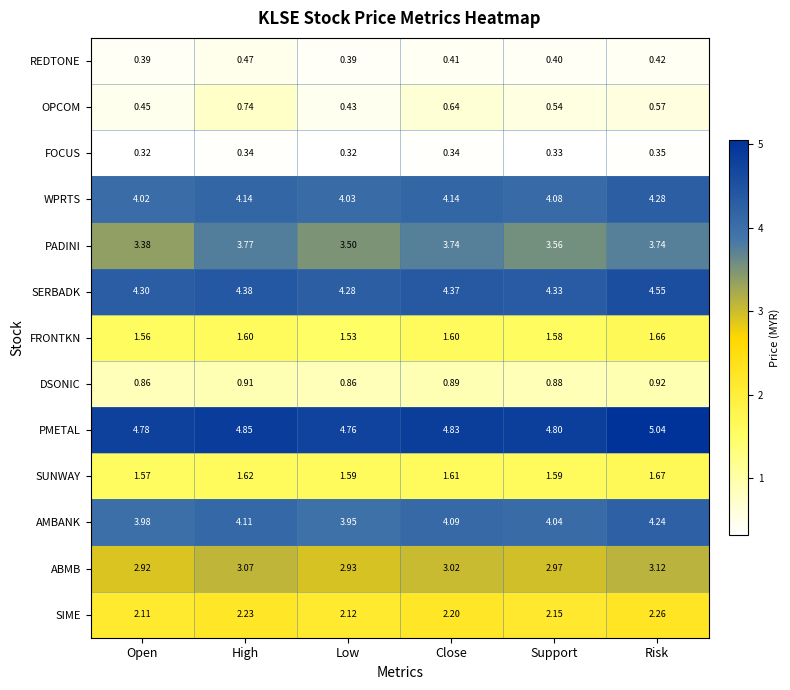

Between High and Support, which series saw the biggest shift?

PADINI